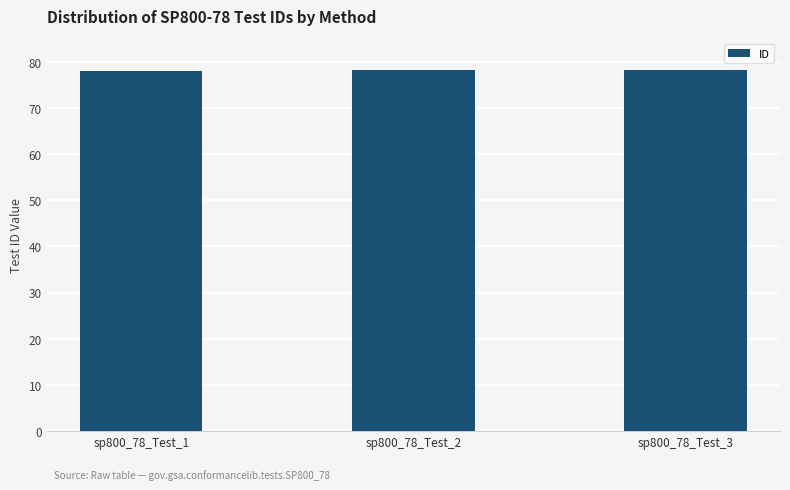

What is the average value?

78.2